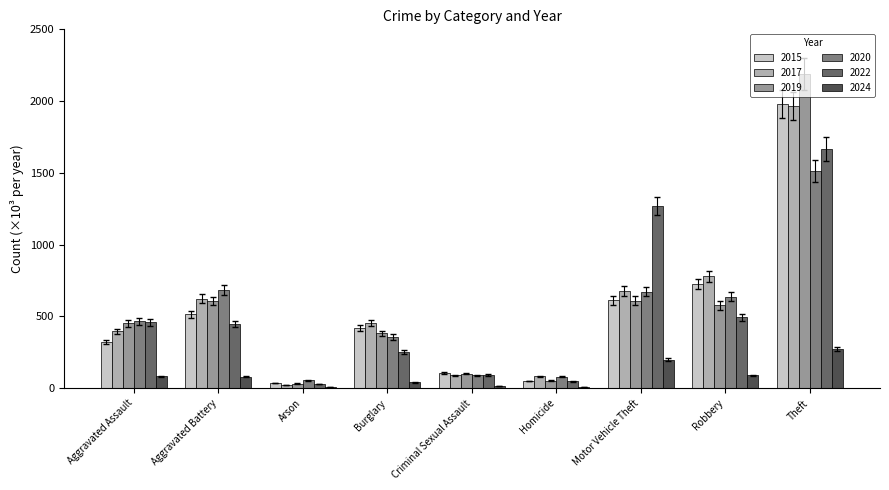

At which label is 2022 closest to 847?

Robbery